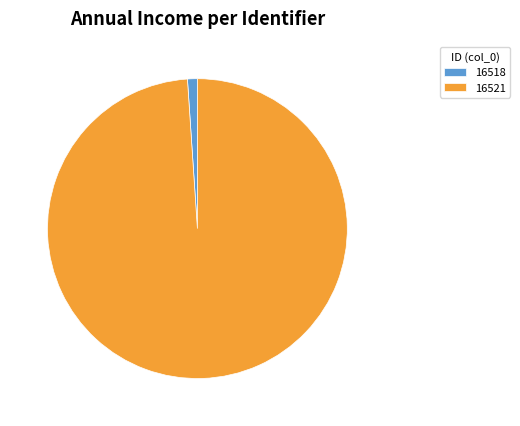

Is 16521 the majority of the pie?

Yes